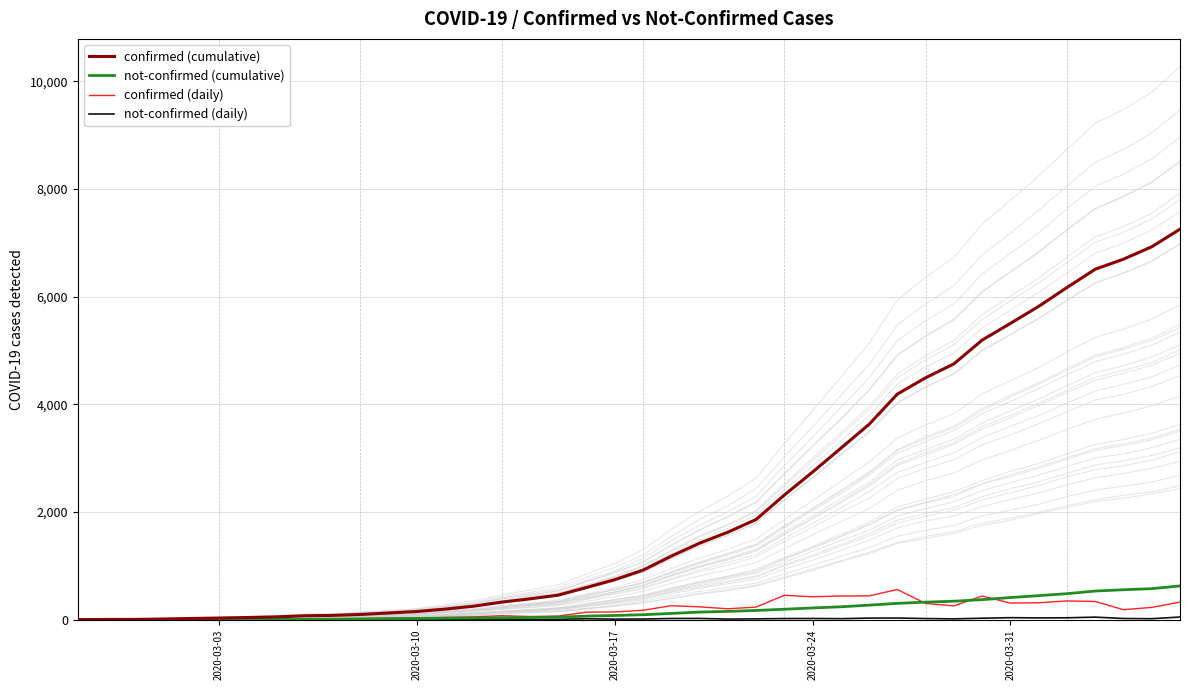

What is the average value of the not-confirmed (cumulative) series?

177